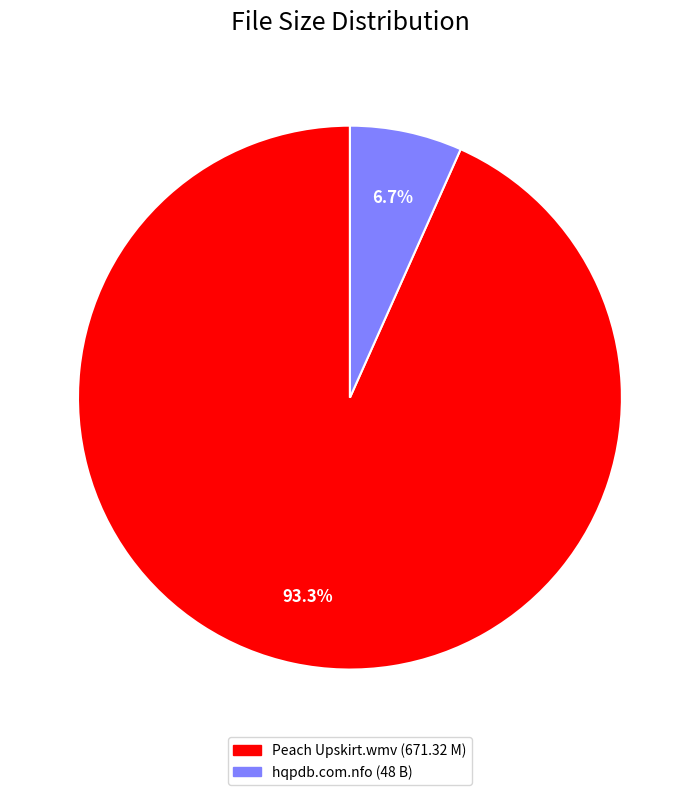

Is there any slice that represents more than half of the pie?

Yes